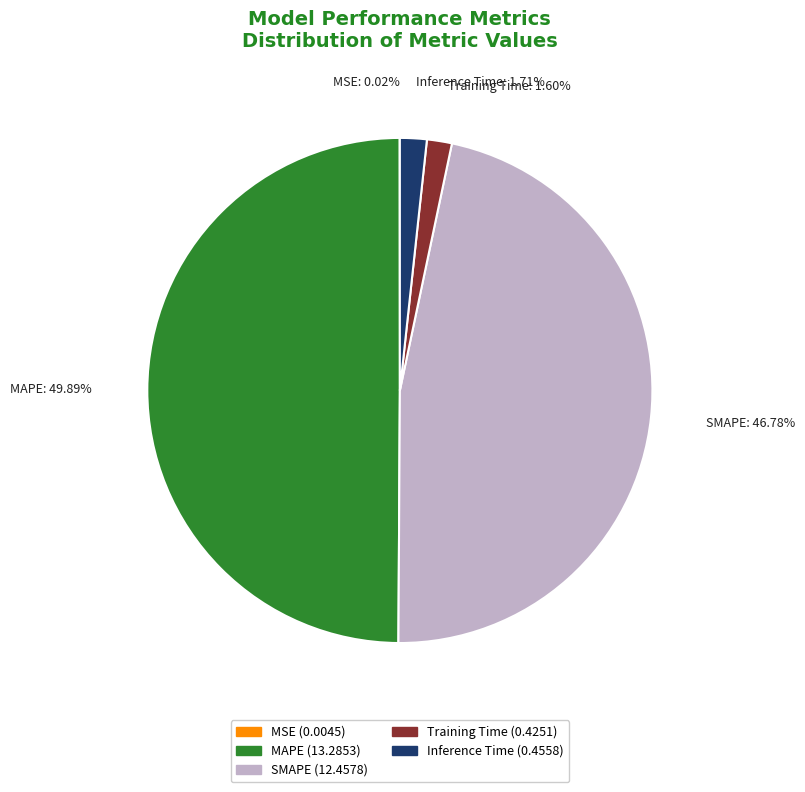

Combined, do Inference Time and MAPE account for over 50%?

Yes